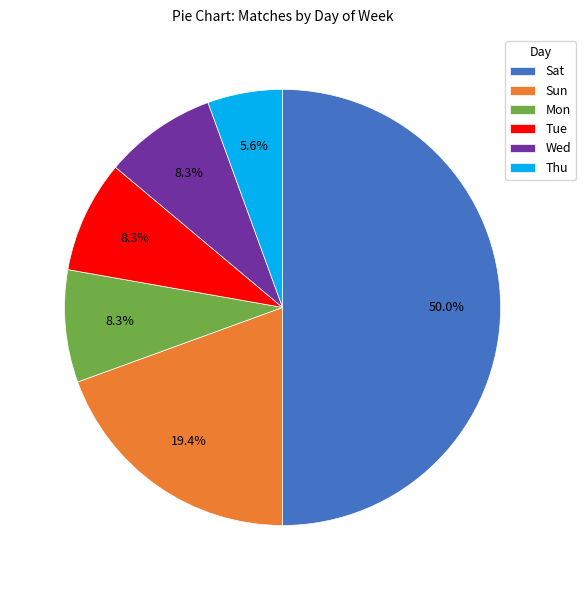

What percentage is the Sun slice, to the nearest percent?

19%